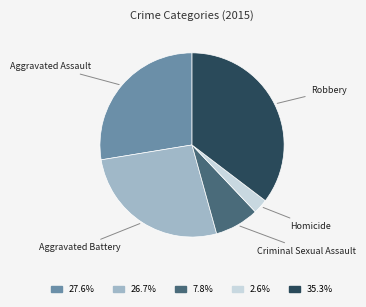

Is the sum of Aggravated Battery and Robbery greater than half?

Yes